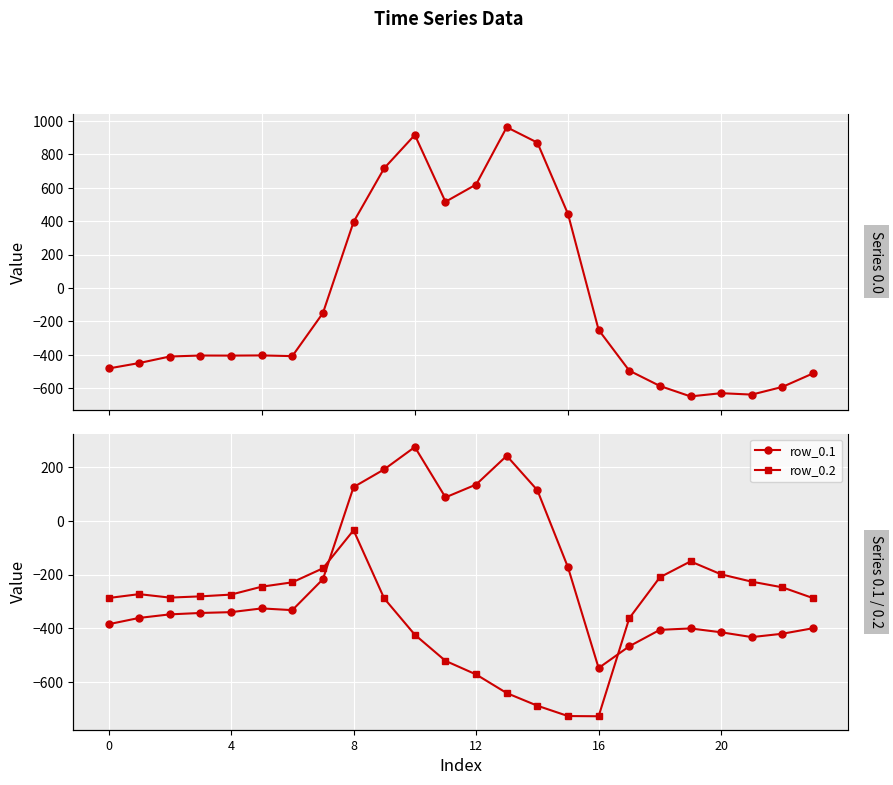

True or false: row_0.2 and row_0.1 intersect in this chart.

True